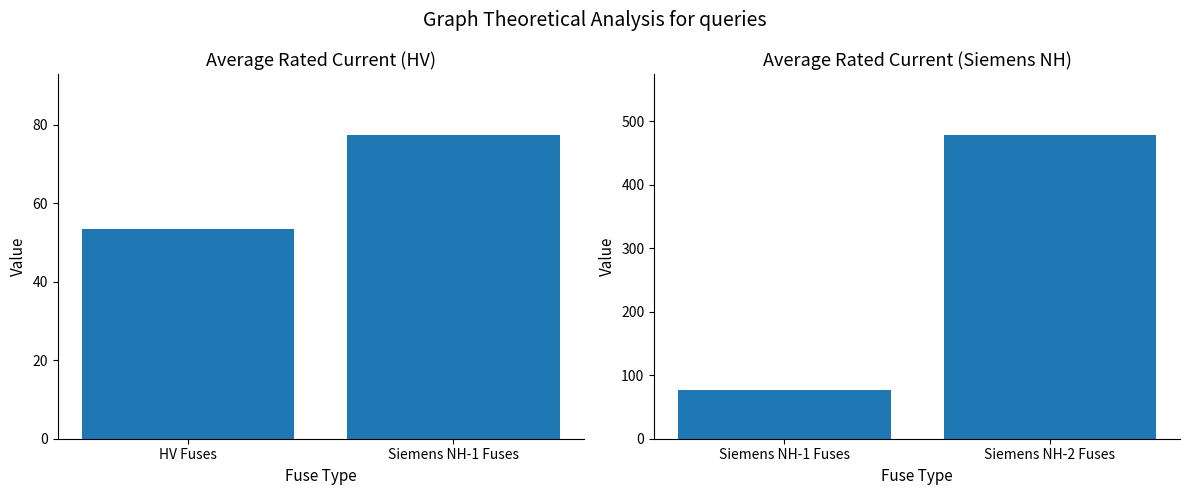

List the labels in order of value, largest first.

Siemens NH-2 Fuses, Siemens NH-1 Fuses